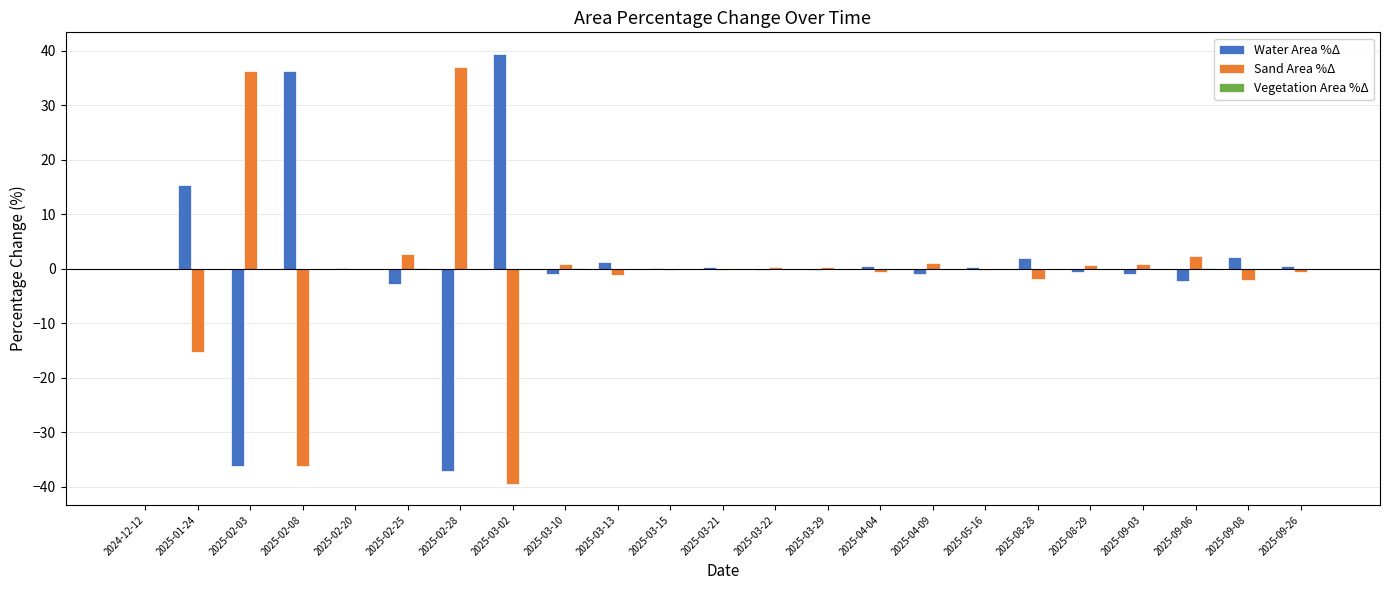

The Water Area %Δ series shows 12.7 at 2025-02-08. True or false?

False